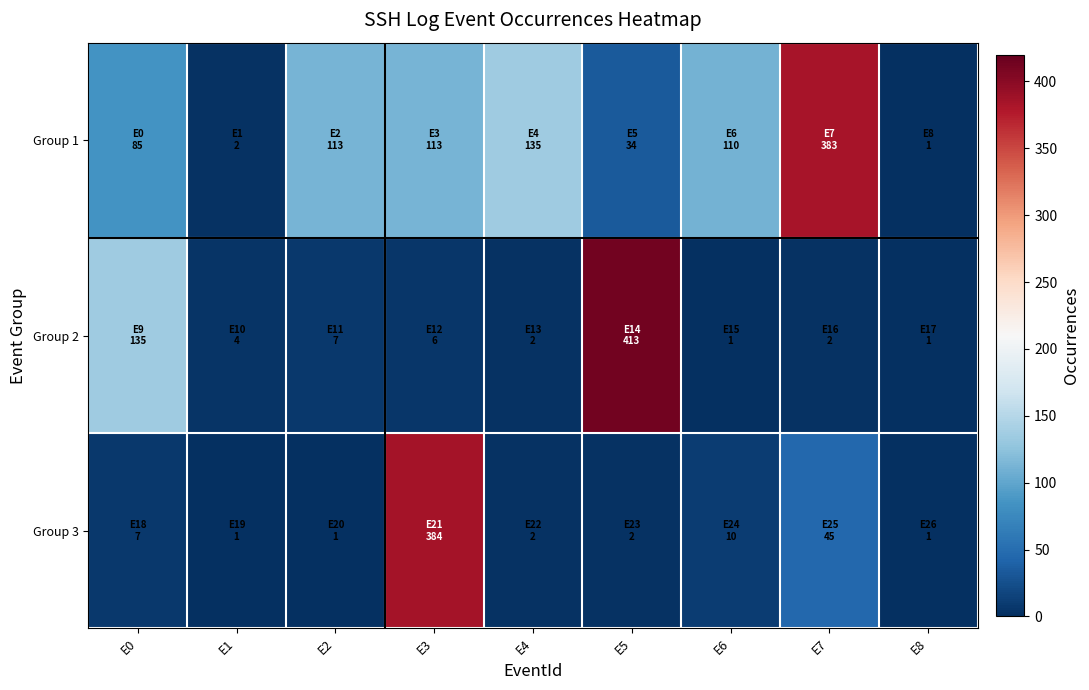

Which series has the widest spread of values?

Group 2